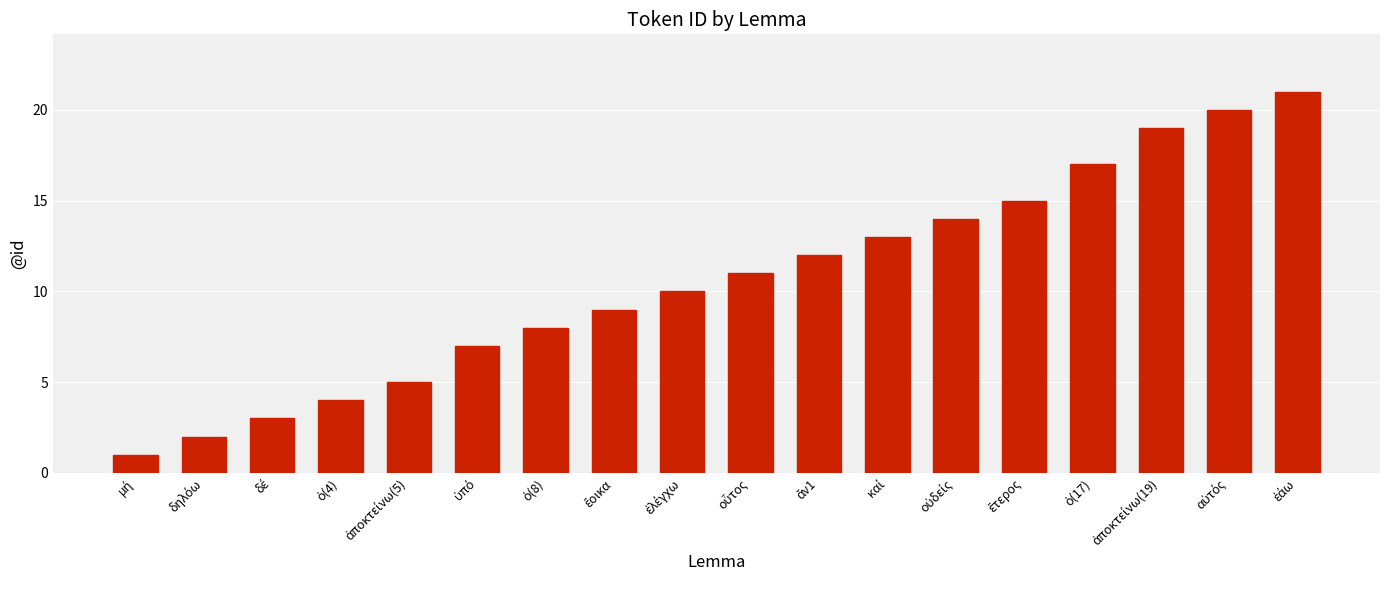

How many bars are there in total?

18